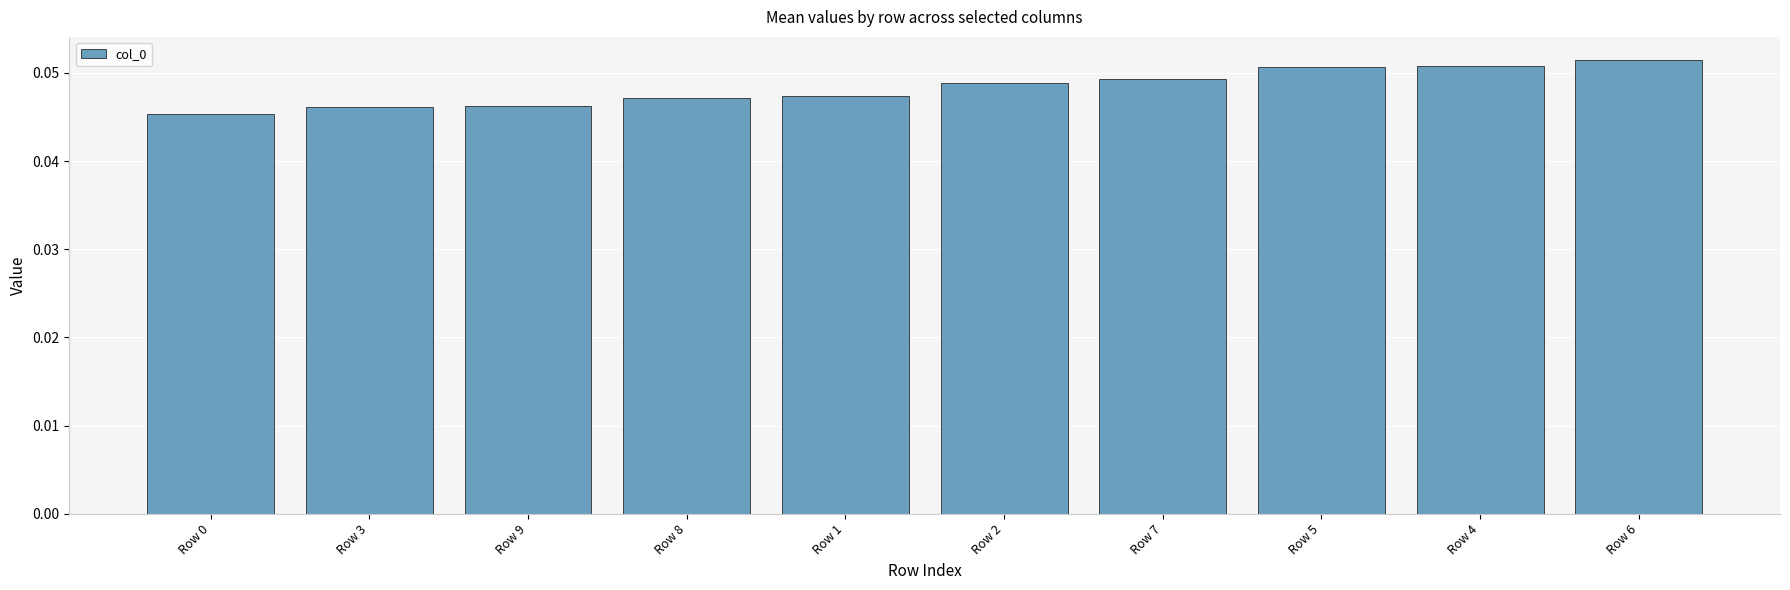

Count the values in the range 0 to 1.

10